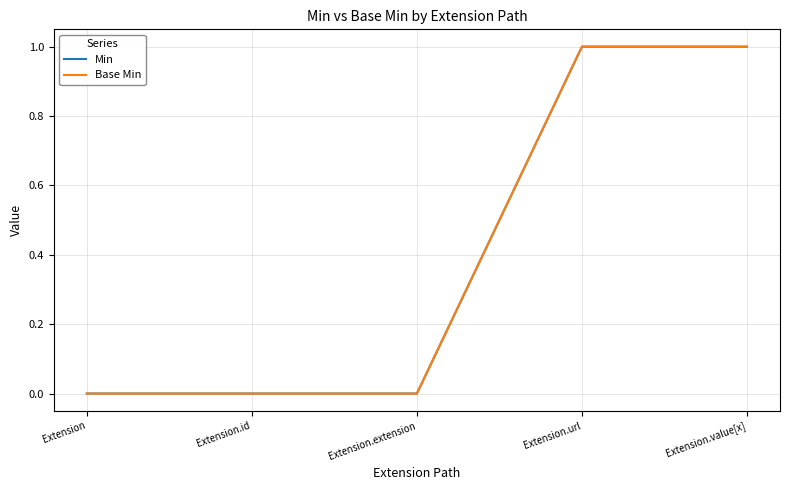

At how many categories does at least one series exceed 0?

2